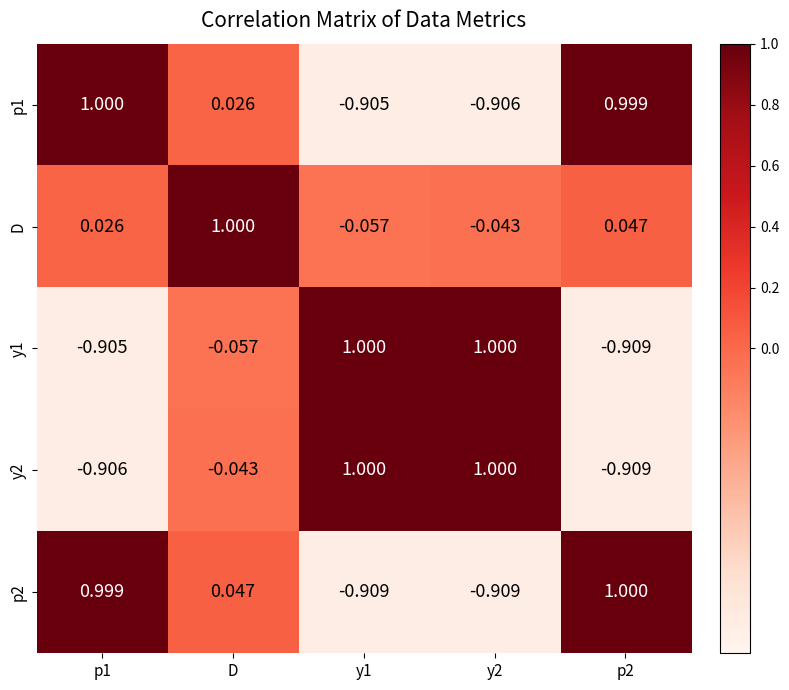

At how many categories does at least one series exceed 0?

5